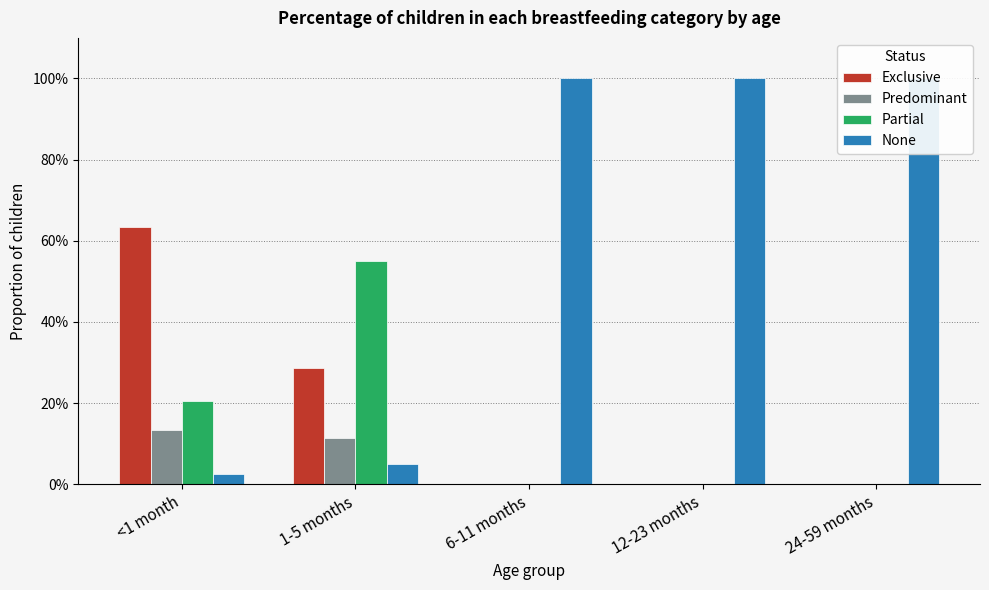

Is it true that Partial equals 0.3 at <1 month?

False